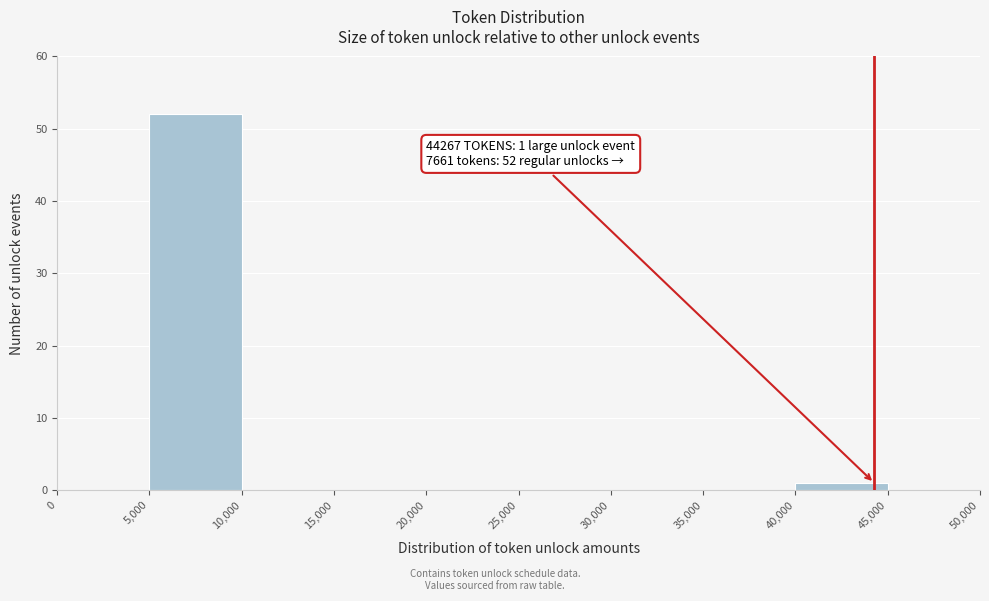

Which range on the x-axis has the tallest bar?

5,000 to 10,000